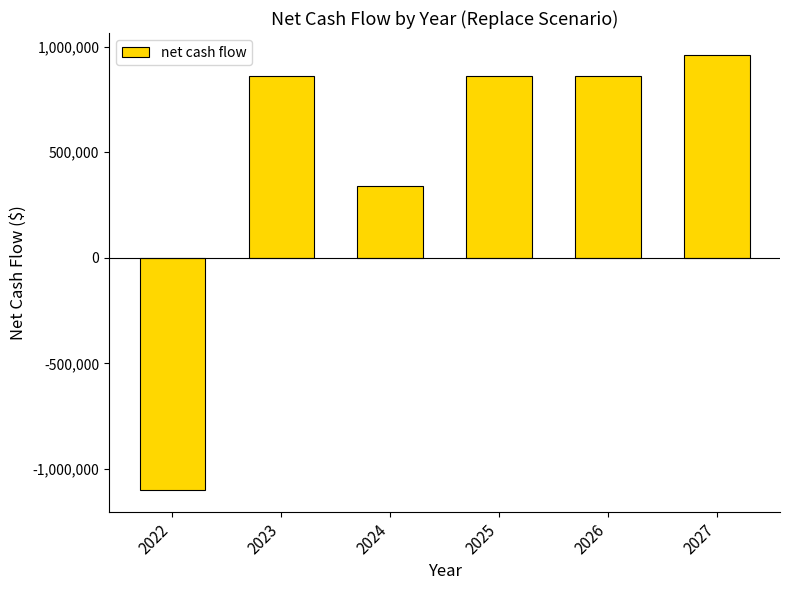

How many data points are less than 861000?

2